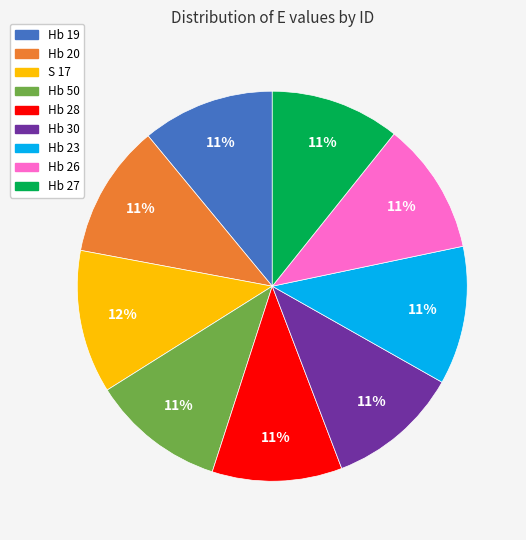

Is the sum of Hb 28 and Hb 23 greater than half?

No